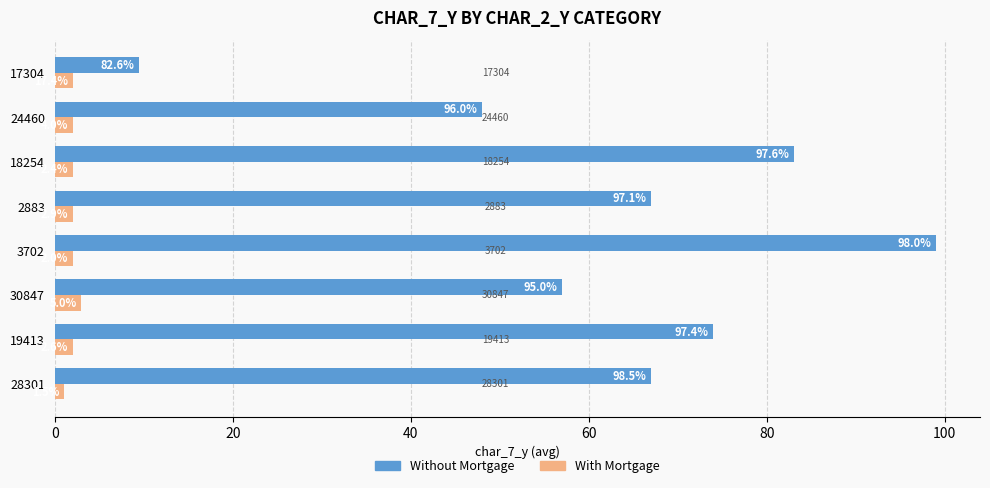

What is the sum of all With Mortgage values?

16.0